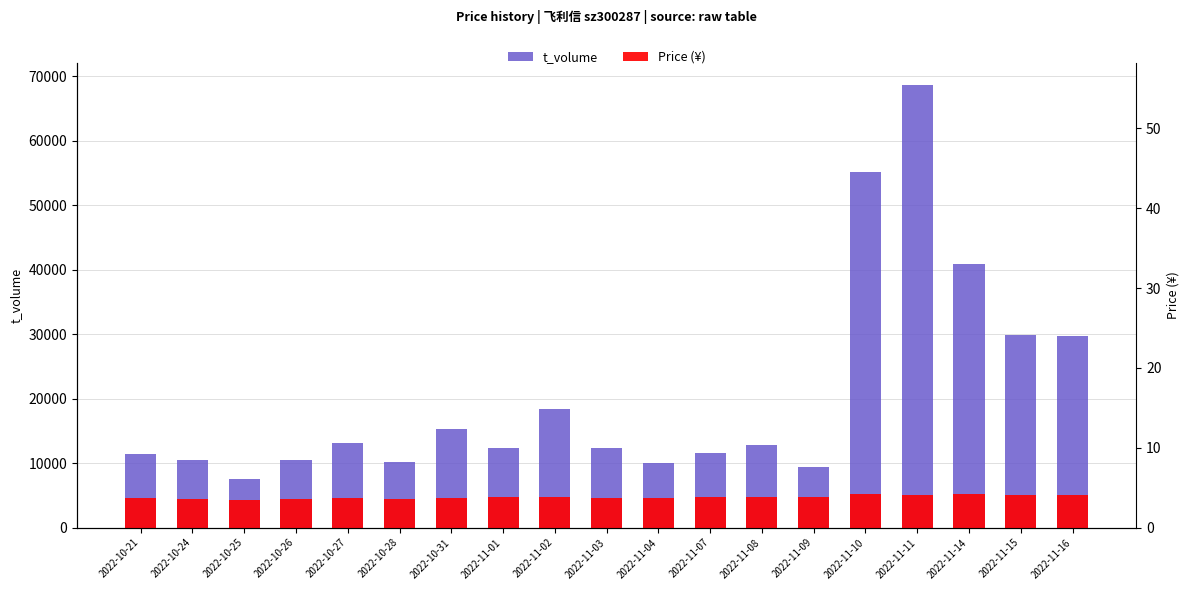

What are all the series names shown in the legend?

t_volume, Price (¥)